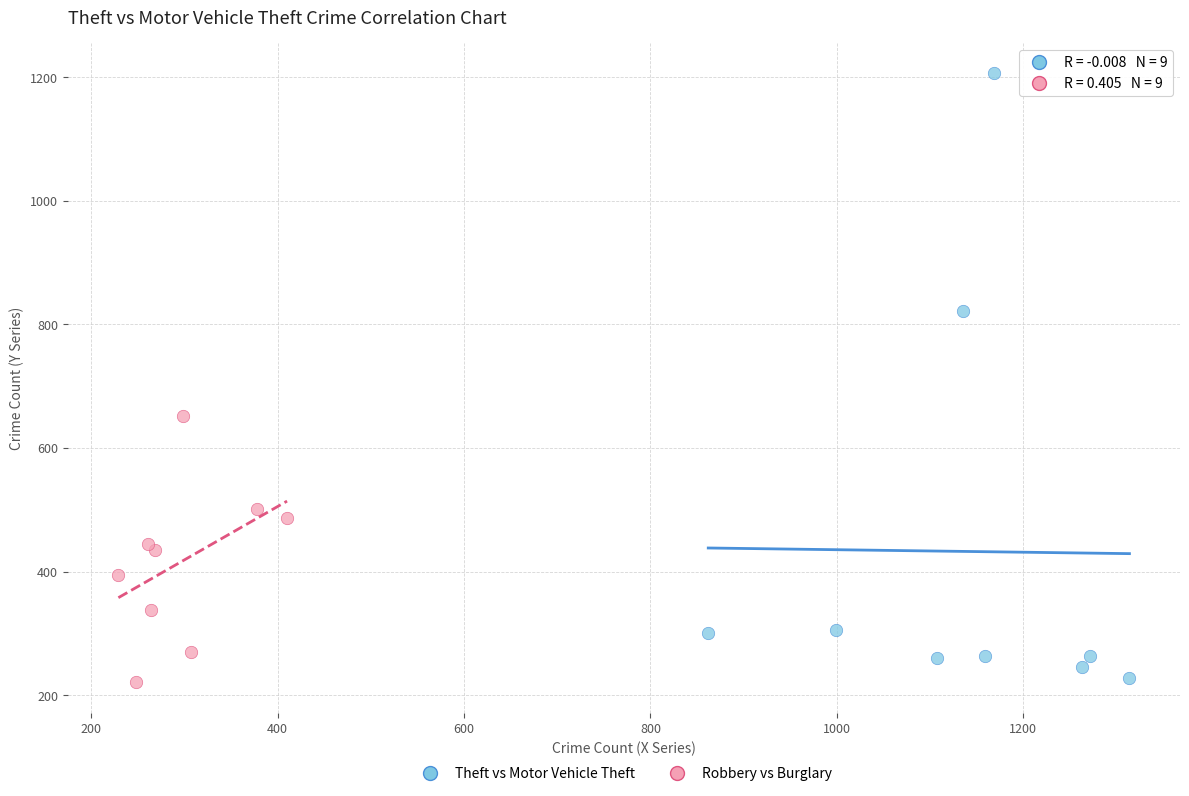

Which series reaches the maximum Y coordinate?

Theft vs Motor Vehicle Theft